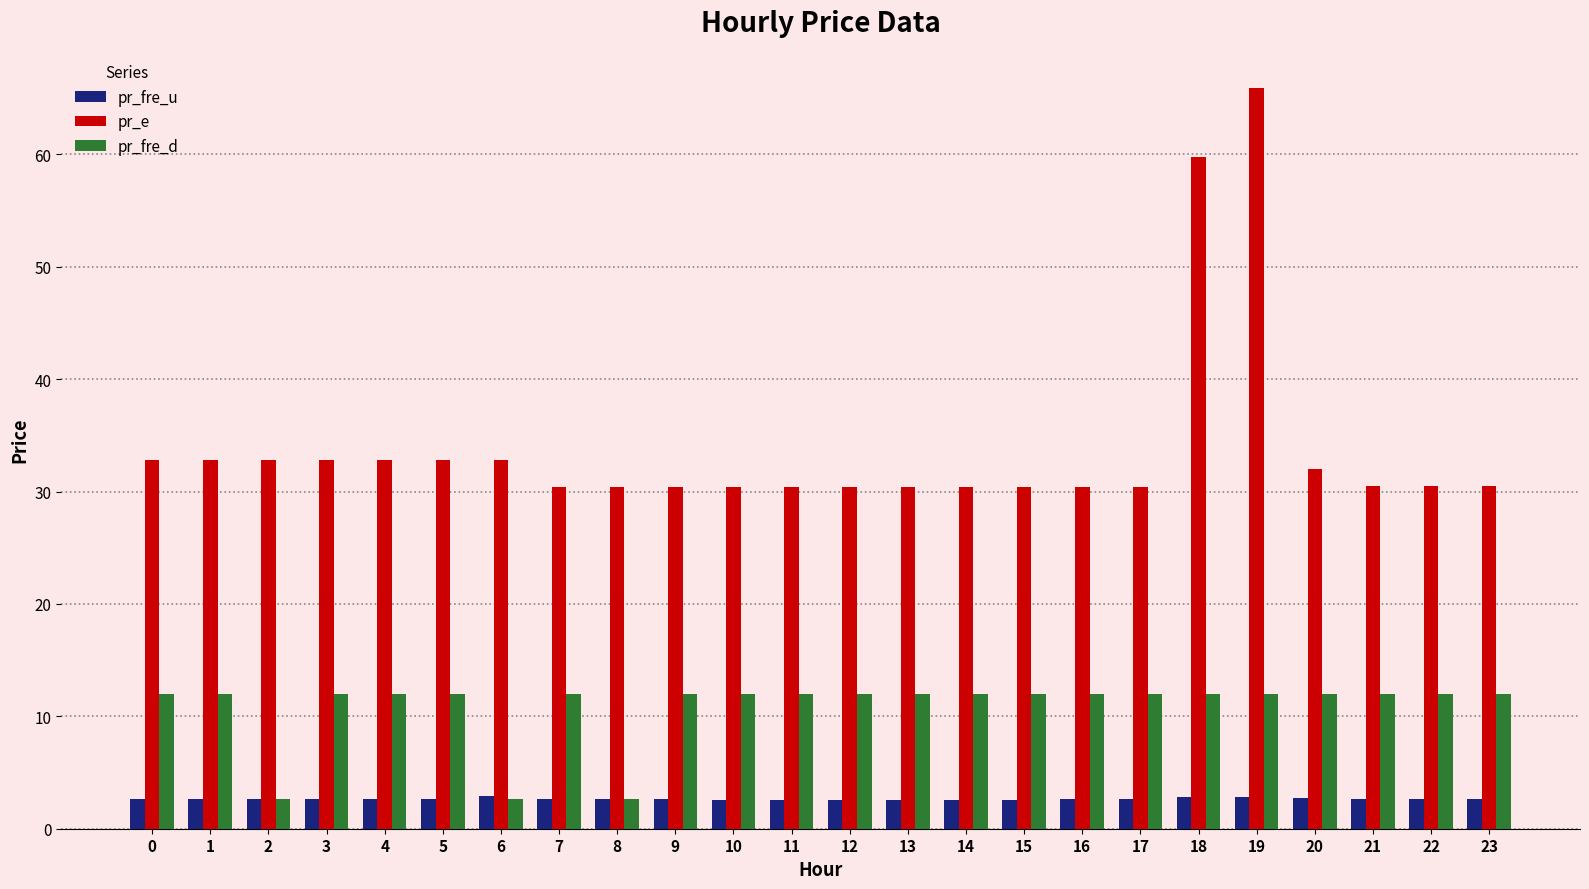

What is the spread (max minus min) of values at 4?

30.2